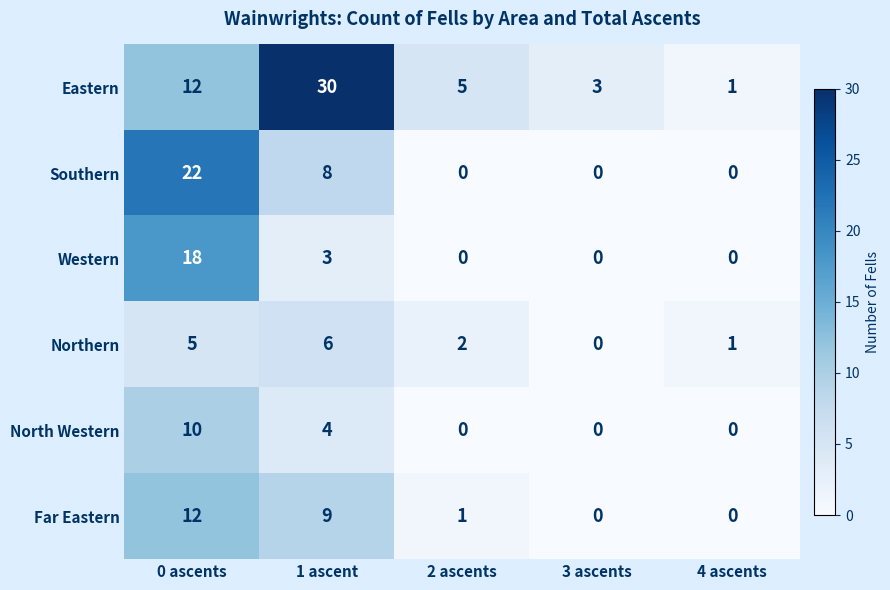

What is the greatest value displayed?

30